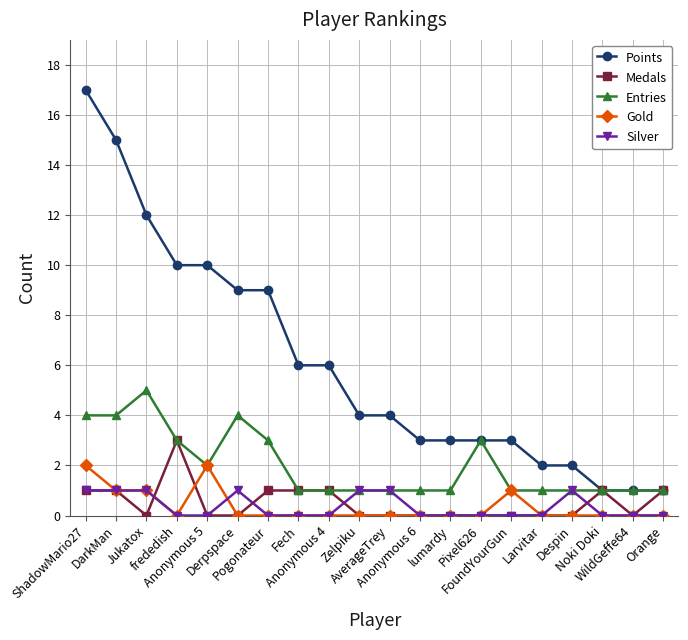

Is it true that Silver equals 0 at Anonymous 5?

True